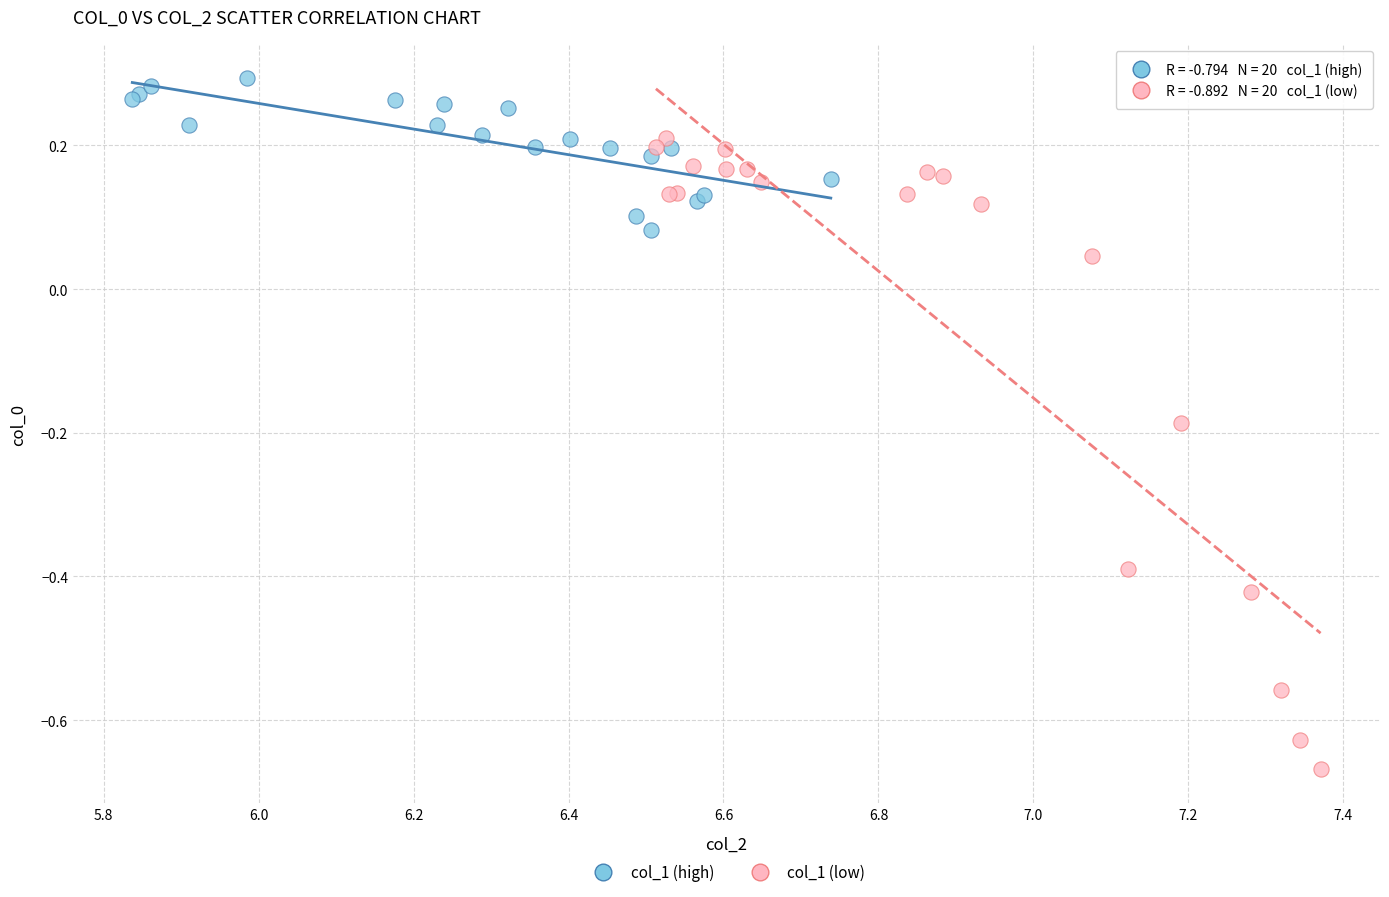

Which series reaches the minimum Y coordinate?

col_1 (low)